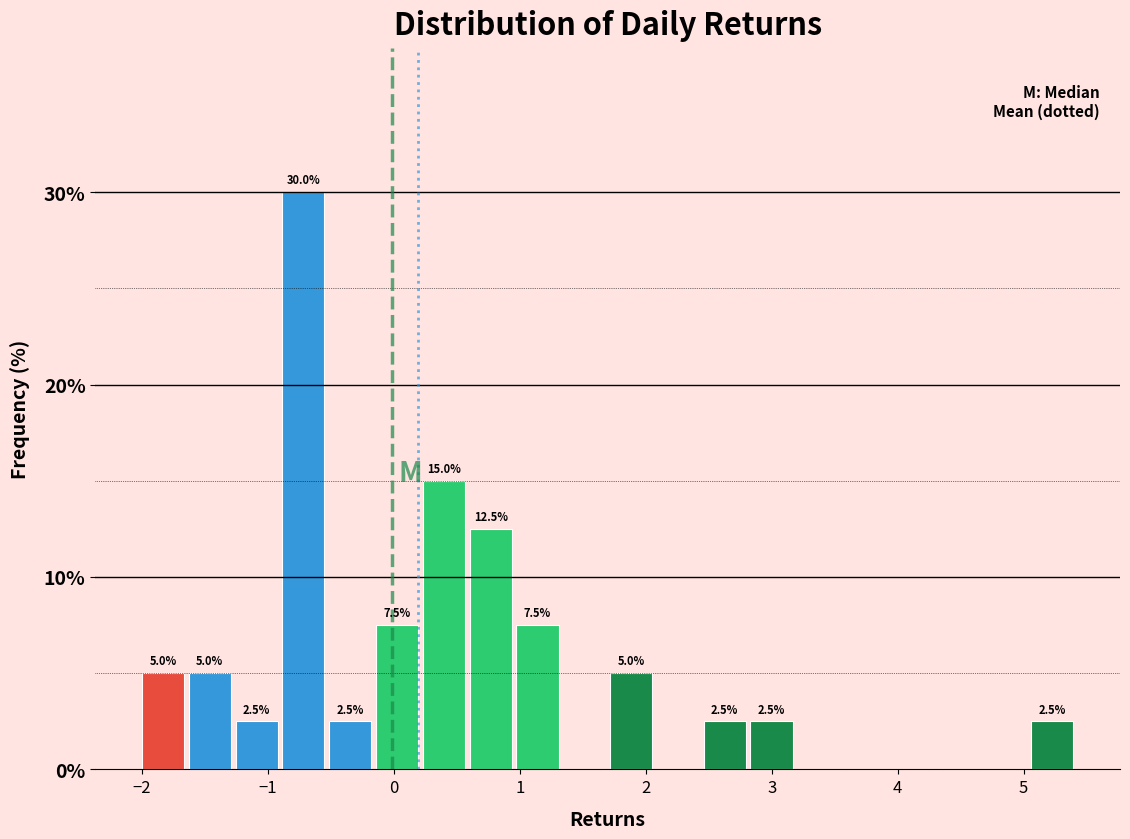

Around what value on the x-axis is the tallest bar? Give the approximate position of its centre, as read against the axis.

-0.7